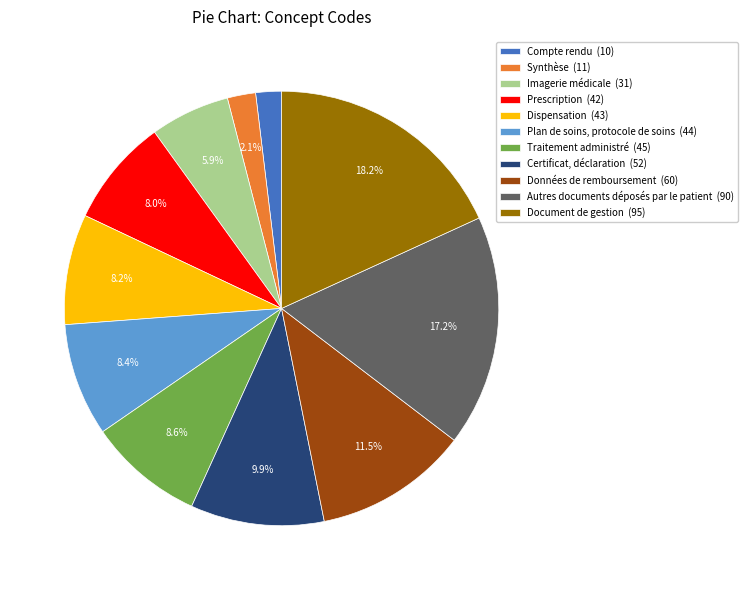

To the nearest percent, what is the difference between the Traitement administré and Certificat, déclaration slice percentages?

1%